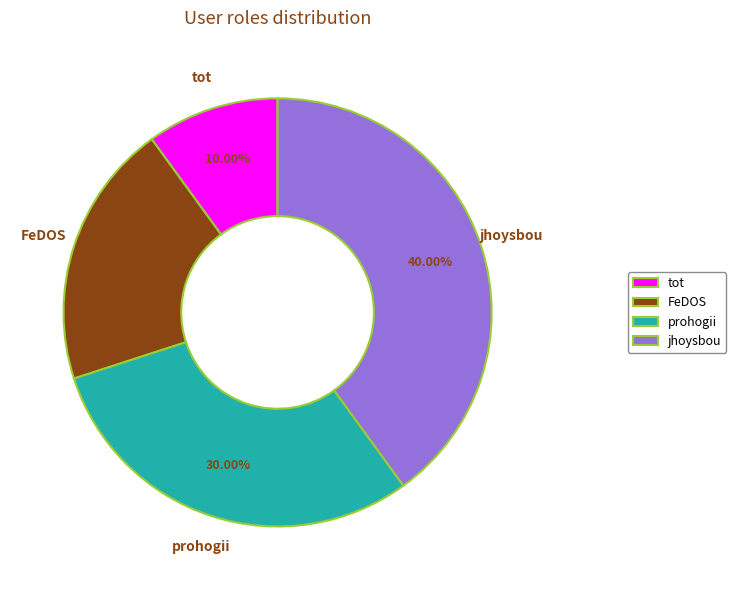

To the nearest percent, what is the difference between the largest and smallest slice percentages?

30%